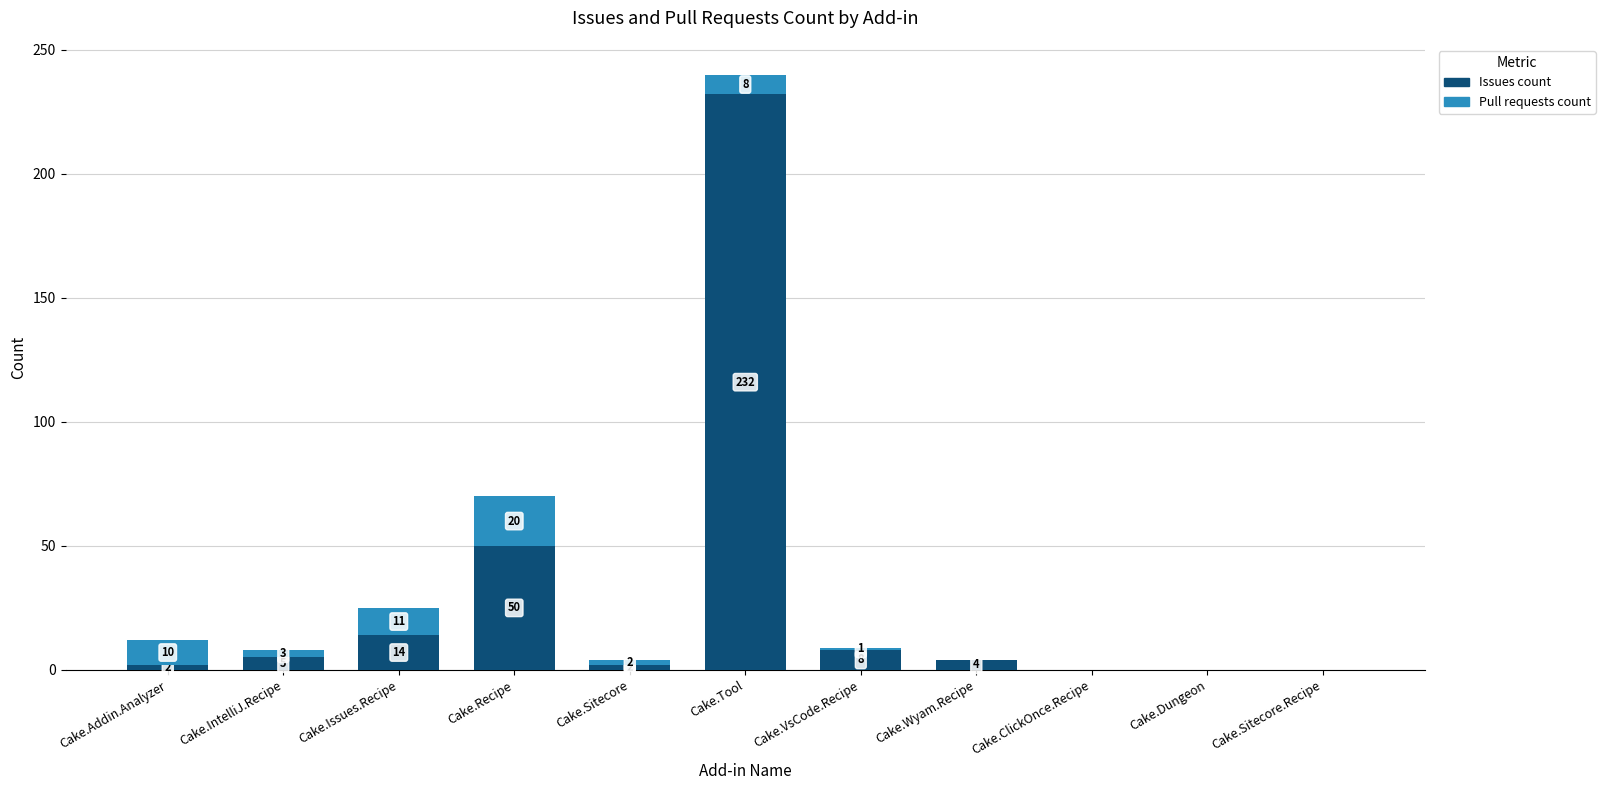

At which category is the sum across all series the highest?

Cake.Tool